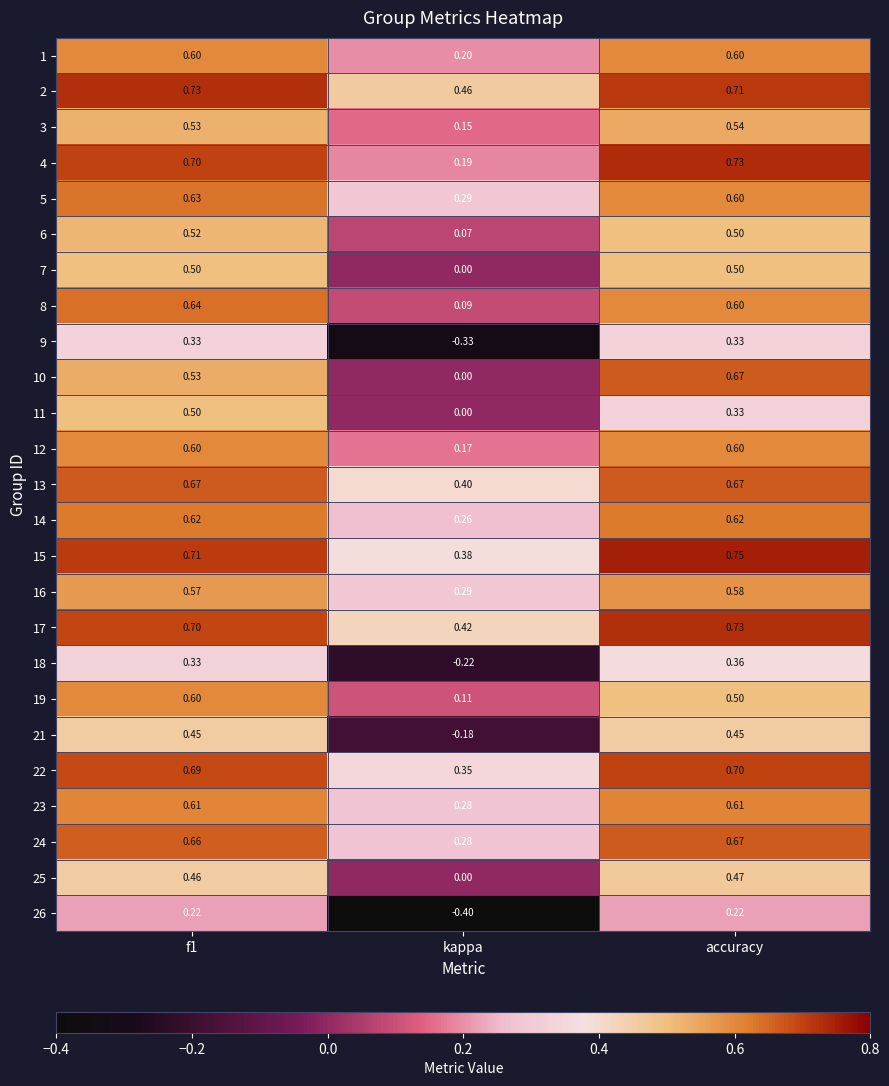

What is the total value across all series at kappa?

3.3